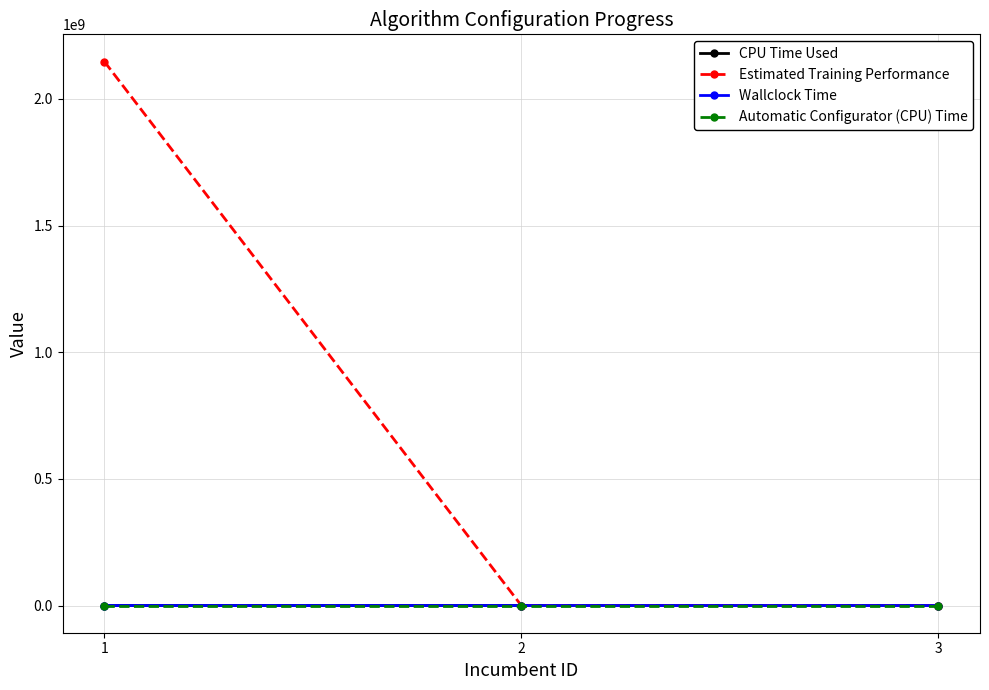

What is the difference between the second highest and minimum values in the Estimated Training Performance series?

0.1